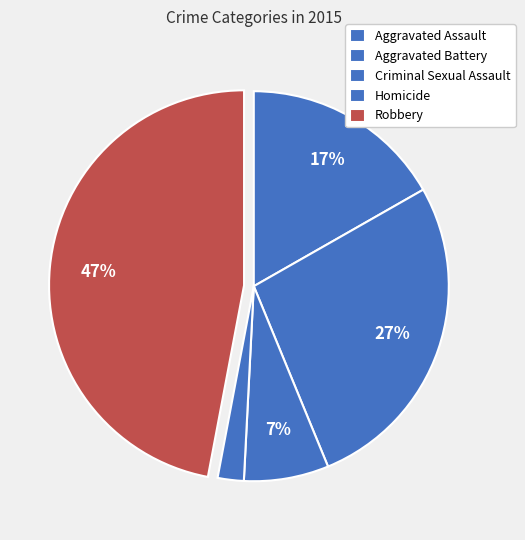

The Aggravated Battery slice represents 27% of the pie. True or false?

True